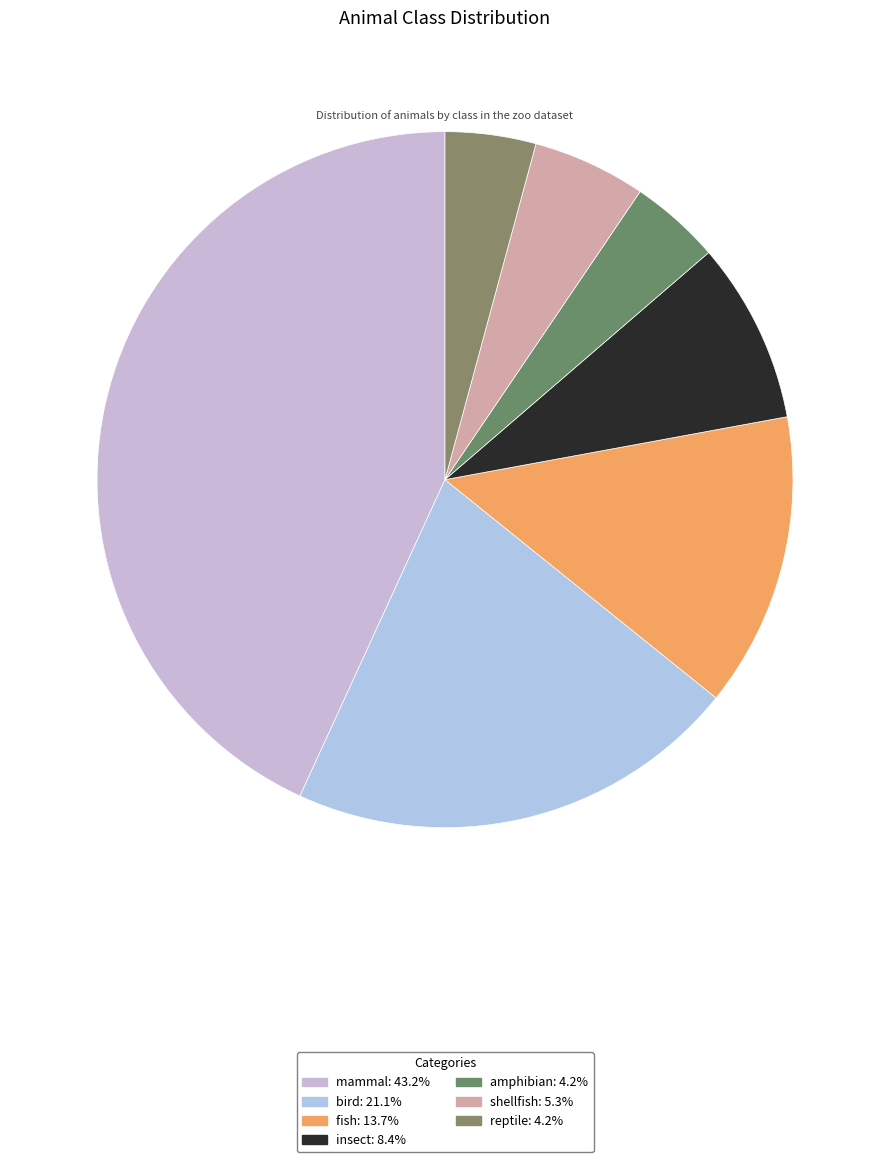

Is shellfish the majority of the pie?

No